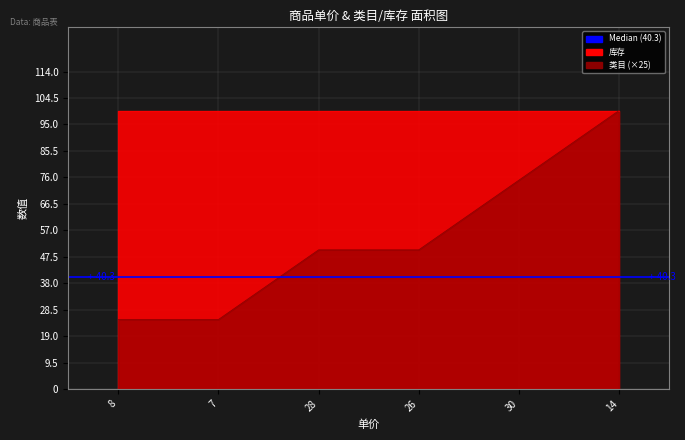

Does the chart have visible grid lines?

Yes